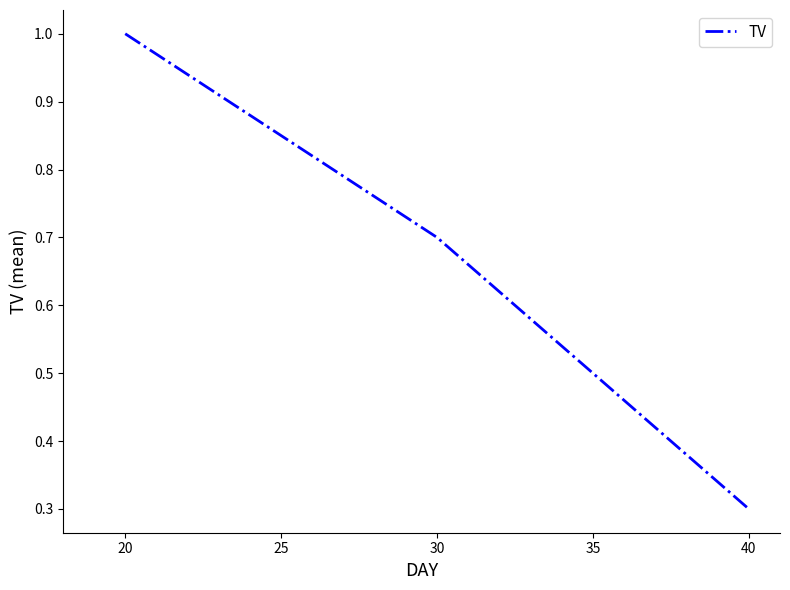

List the labels in order of value, largest first.

20, 30, 40